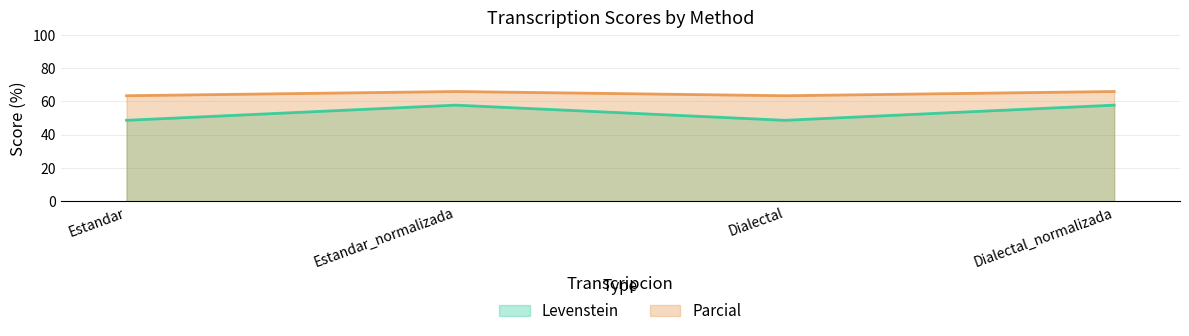

Which label corresponds to the smallest value in the chart?

Estandar